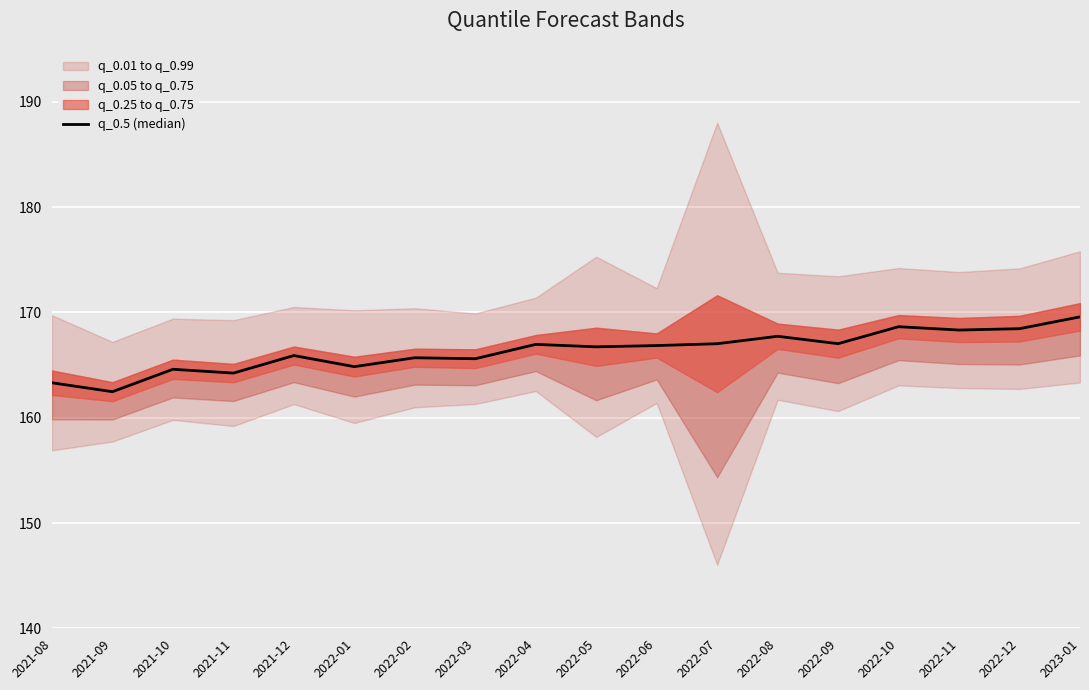

The chart shows a value of 167.0 at 2022-07. True or false?

True